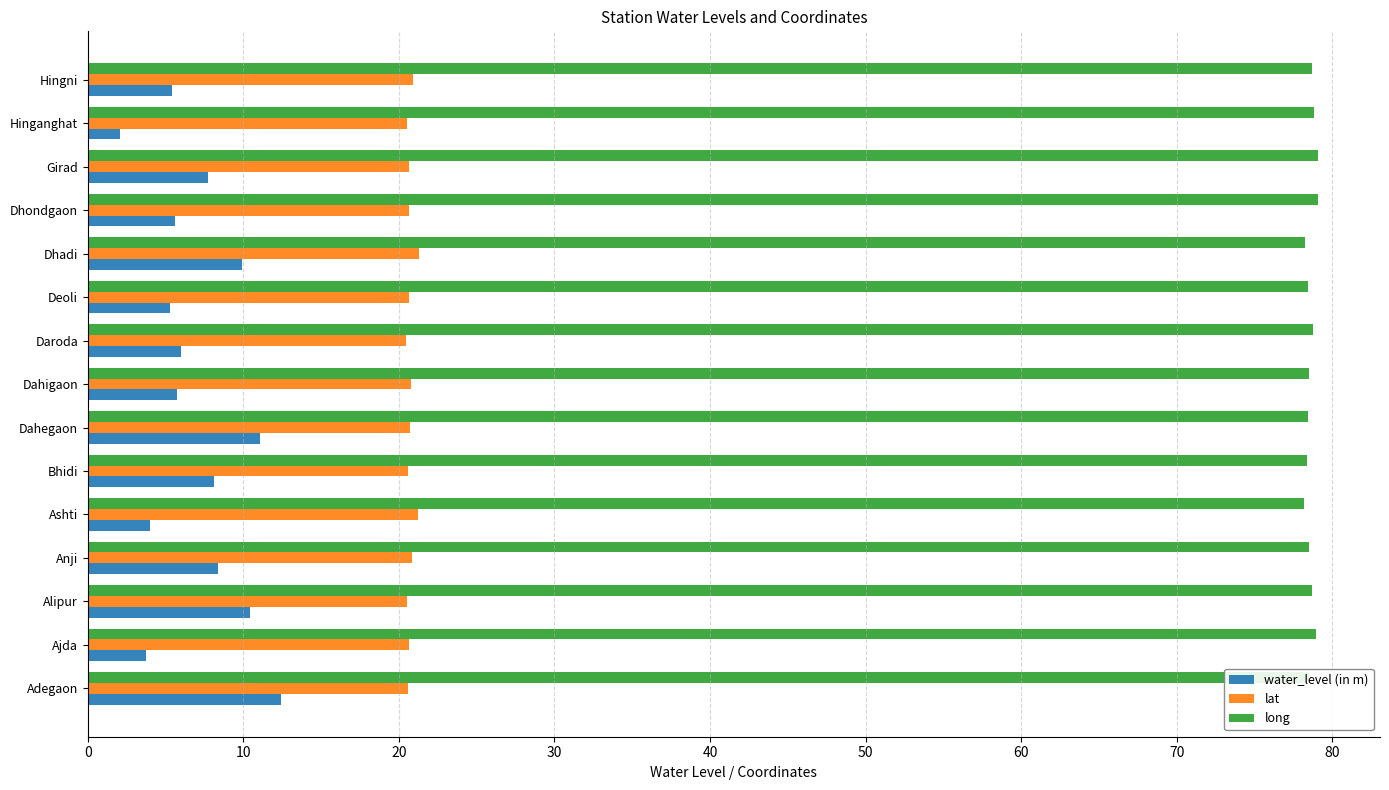

At Dahegaon, list the series in order from smallest to largest.

water_level (in m), lat, long